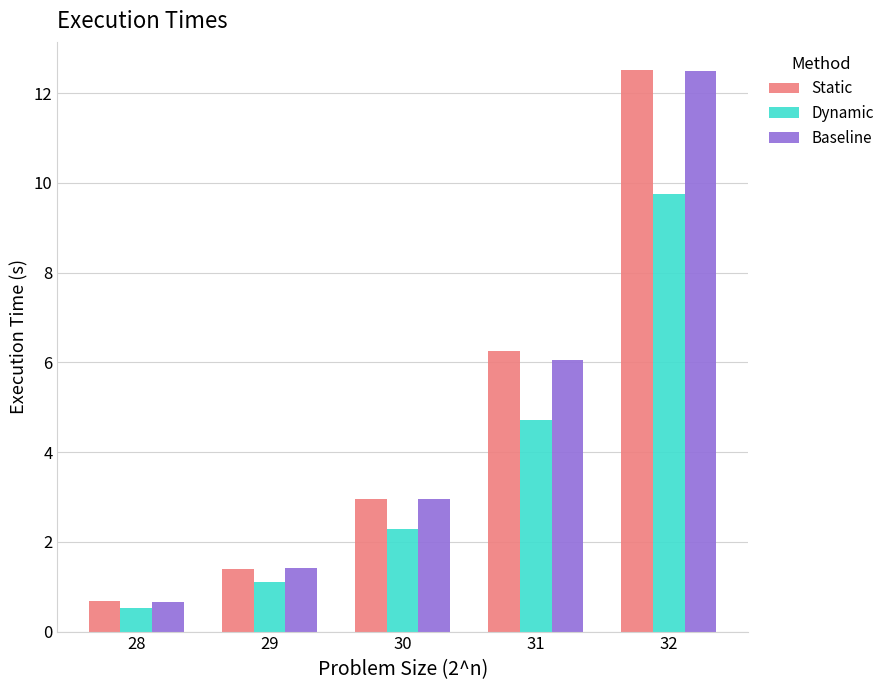

At which category is the sum across all series the highest?

32